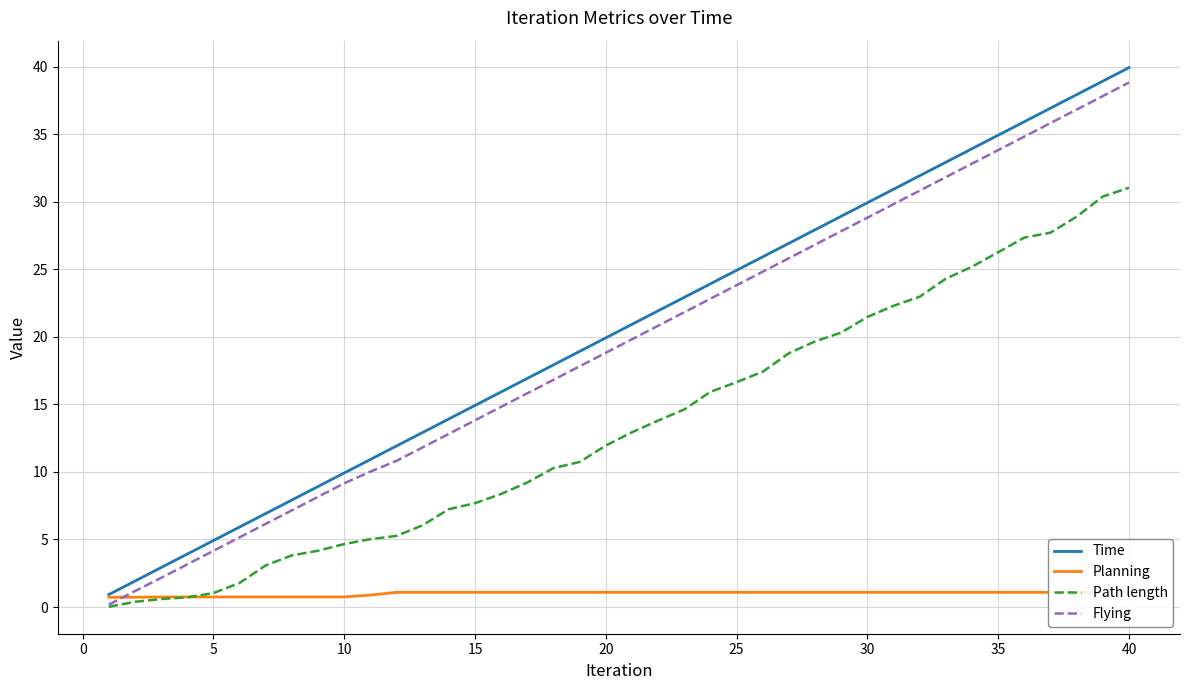

Which series has the largest total across all categories?

Time